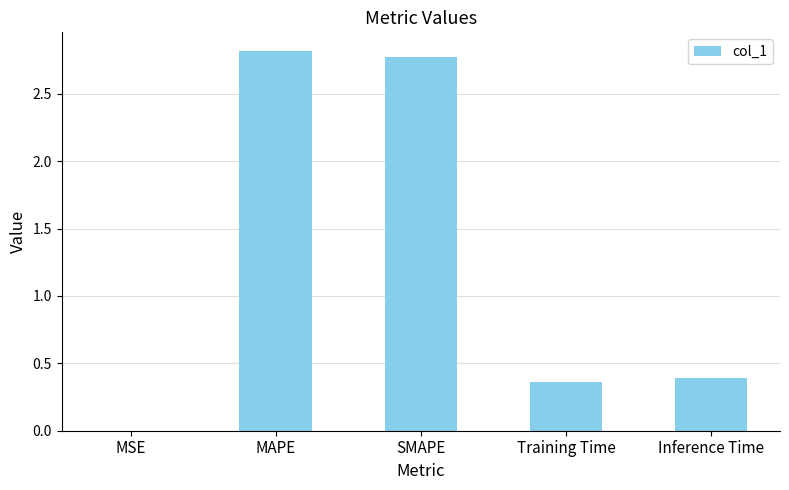

What is the maximum value shown in the chart?

2.8